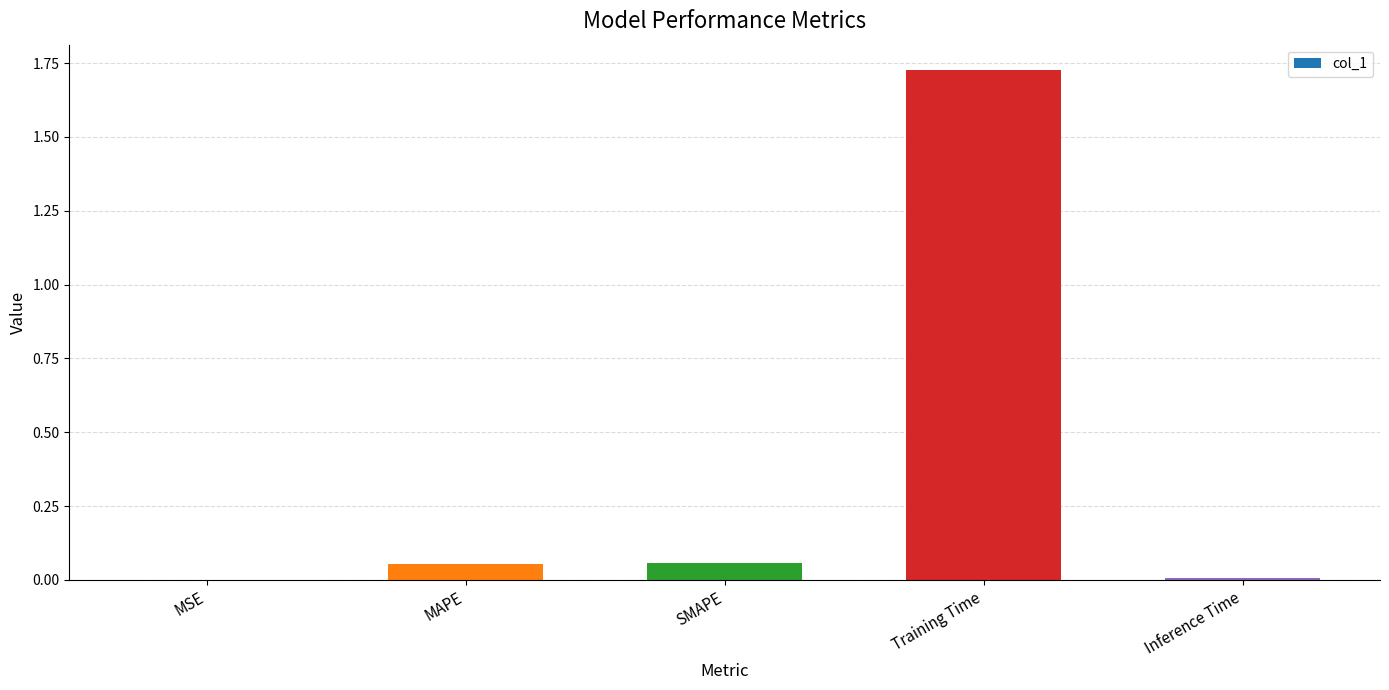

Between Inference Time and MAPE, which is larger?

MAPE